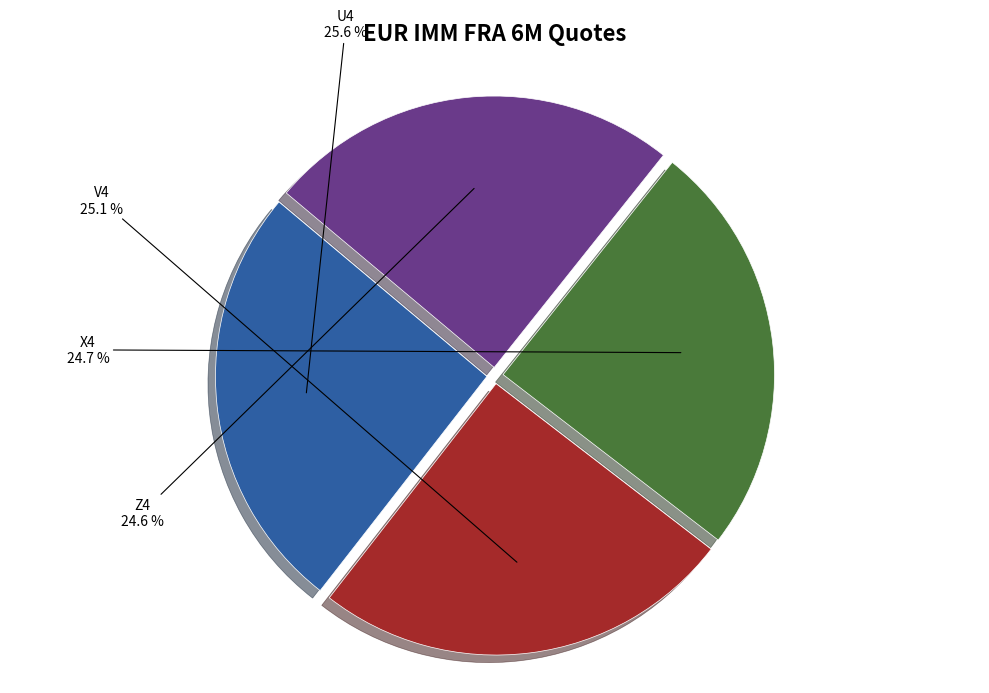

Count the number of slices in the pie.

4